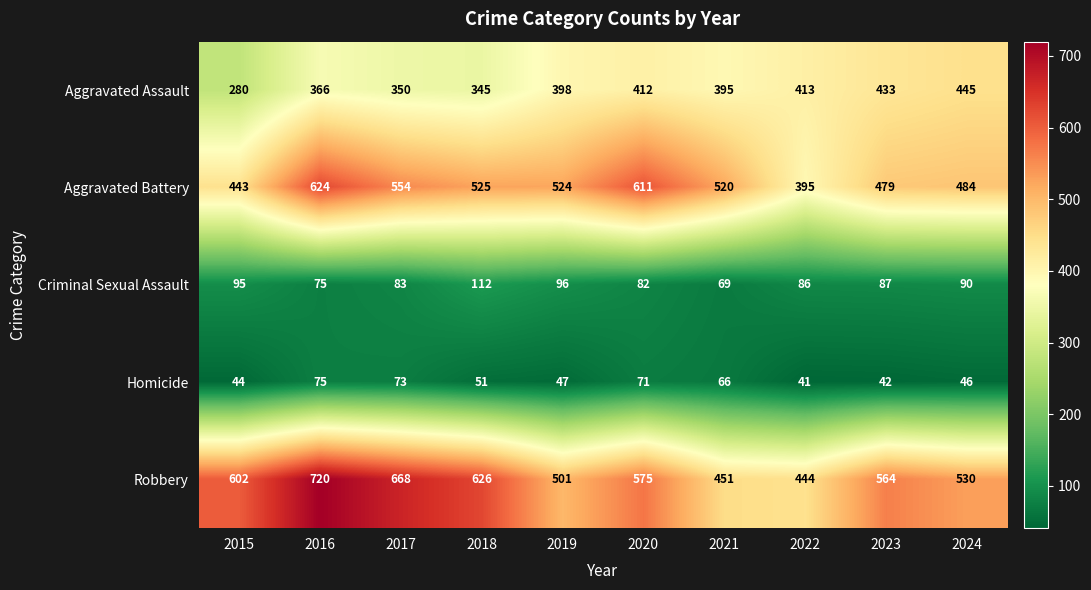

How many data points does each series have?

10